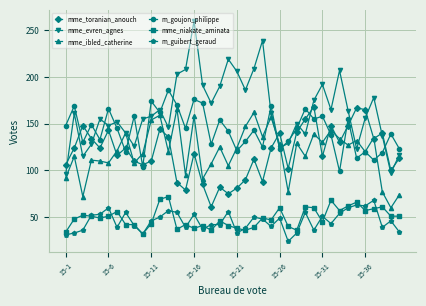

What is the lowest value of the mme_evren_agnes series?

96